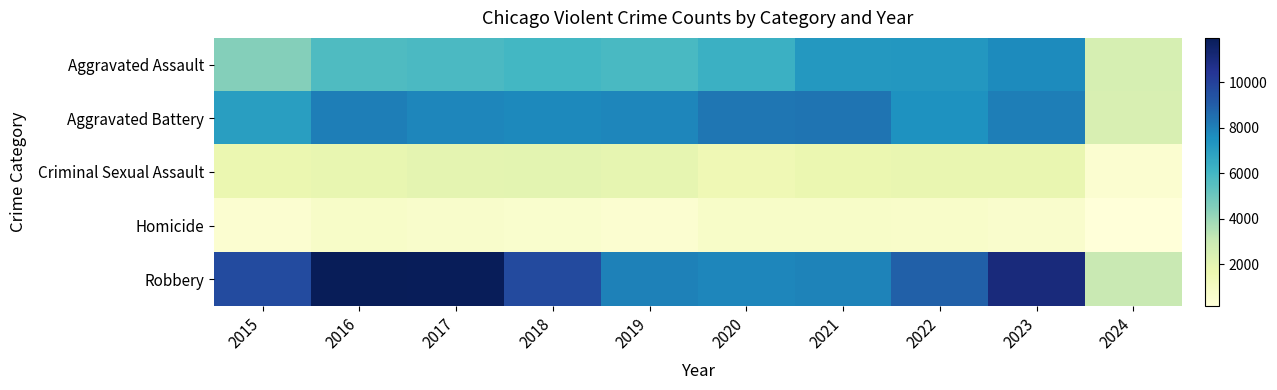

Which category has the highest value across all series?

2016